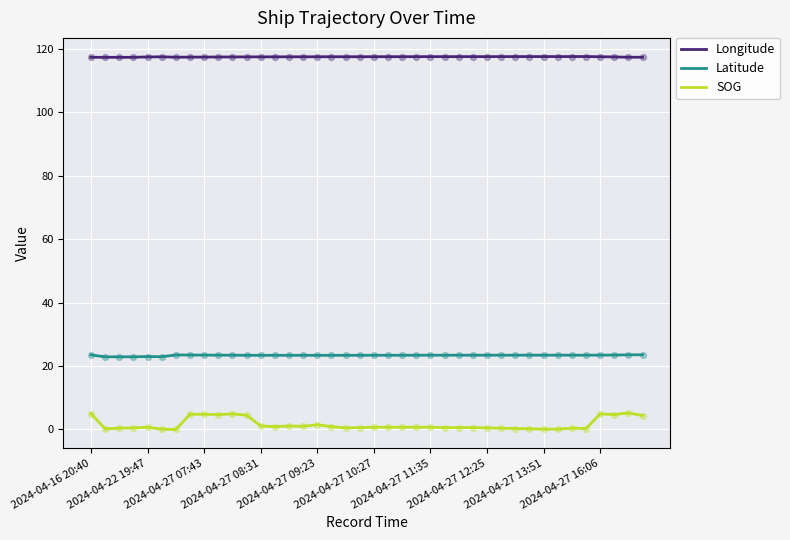

Which series has the widest spread of values?

SOG